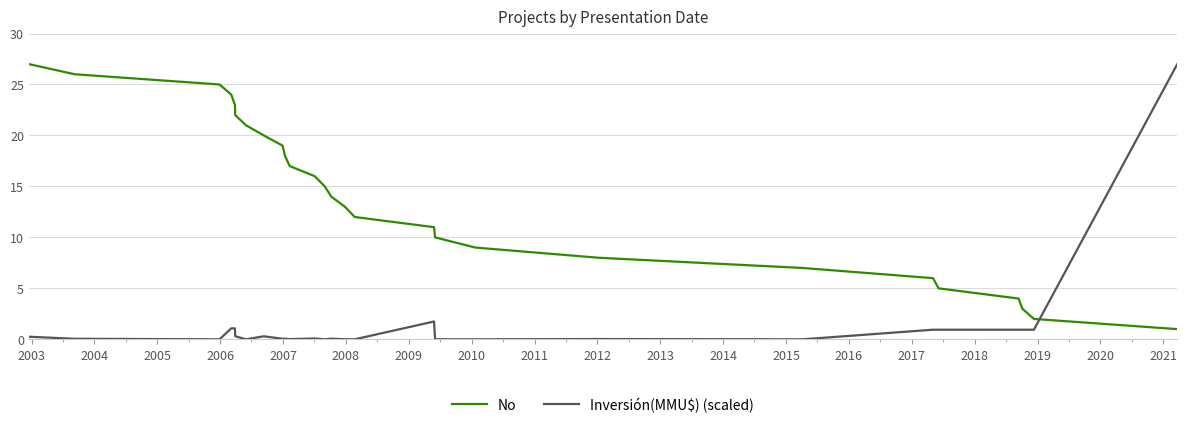

How many times do No and Inversión(MMU$) (scaled) cross each other?

1